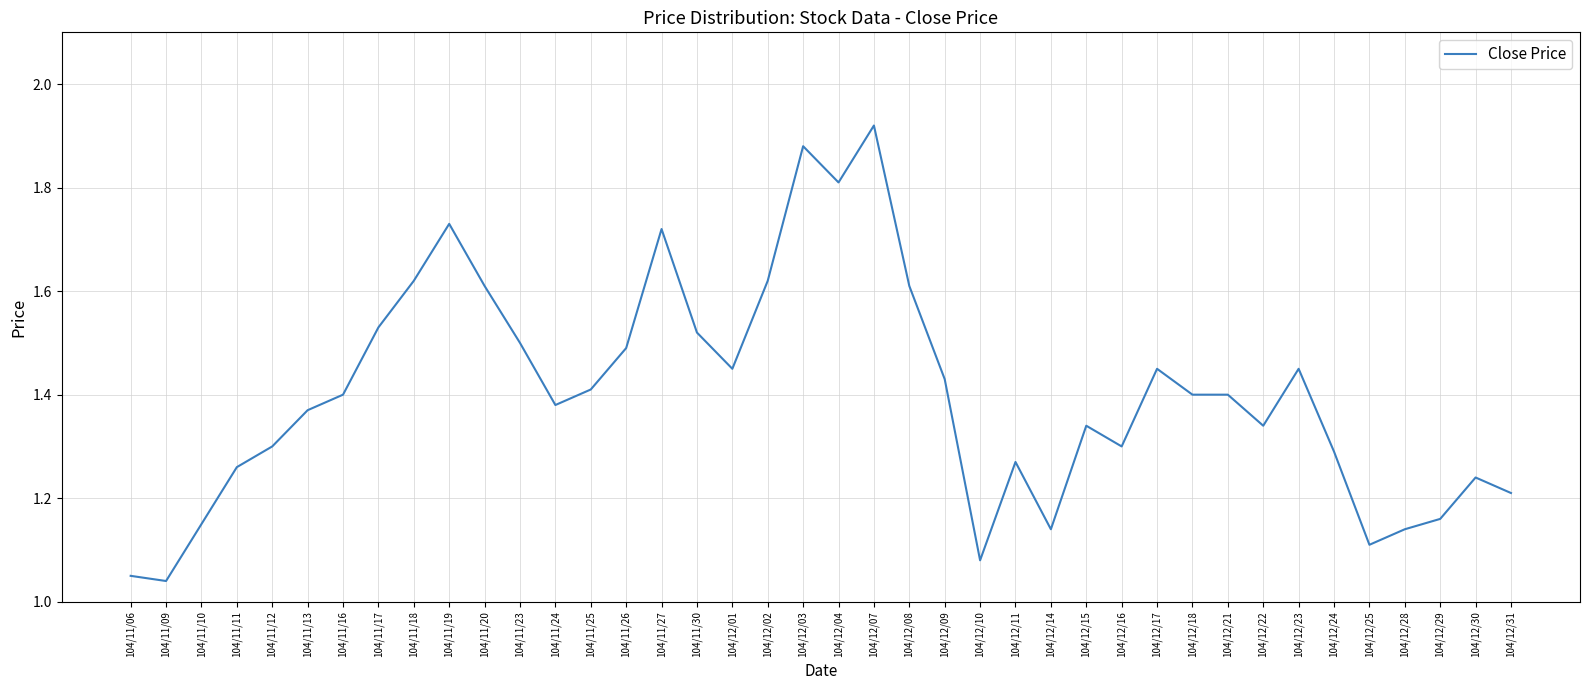

At which category does the data reach its first local valley?

104/11/09